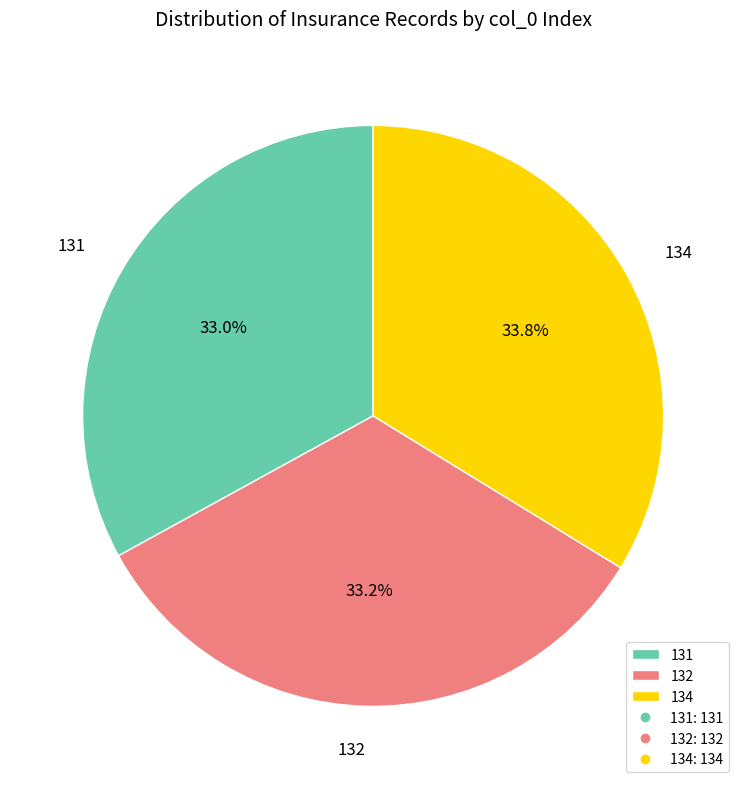

Is it true that 132 is 33% of the pie?

True